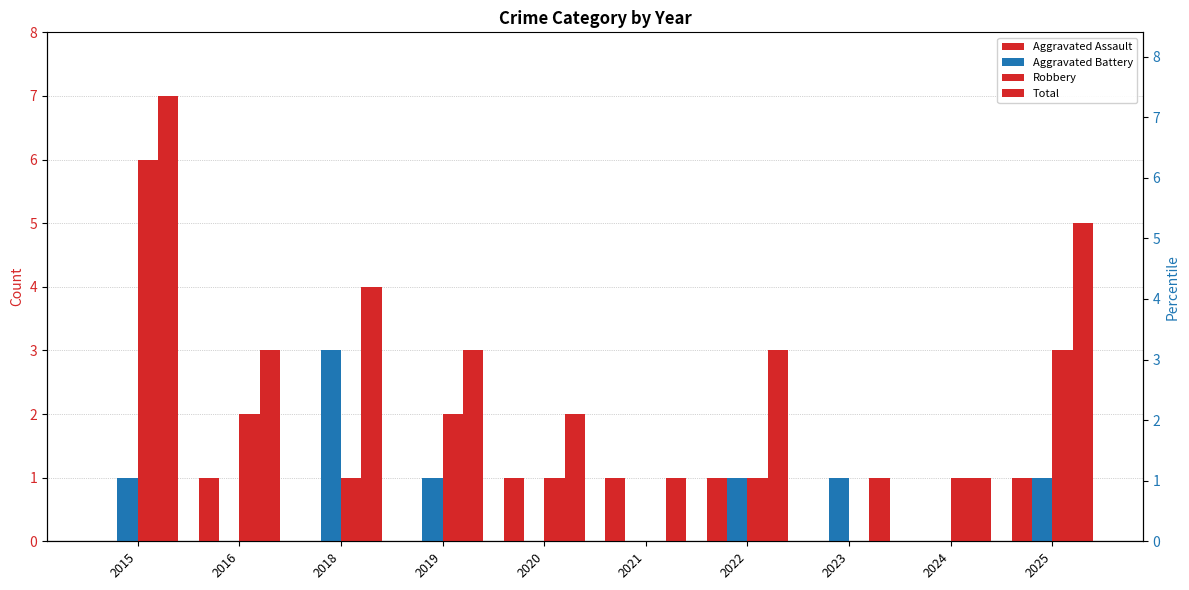

At which label does Robbery reach its minimum?

2021